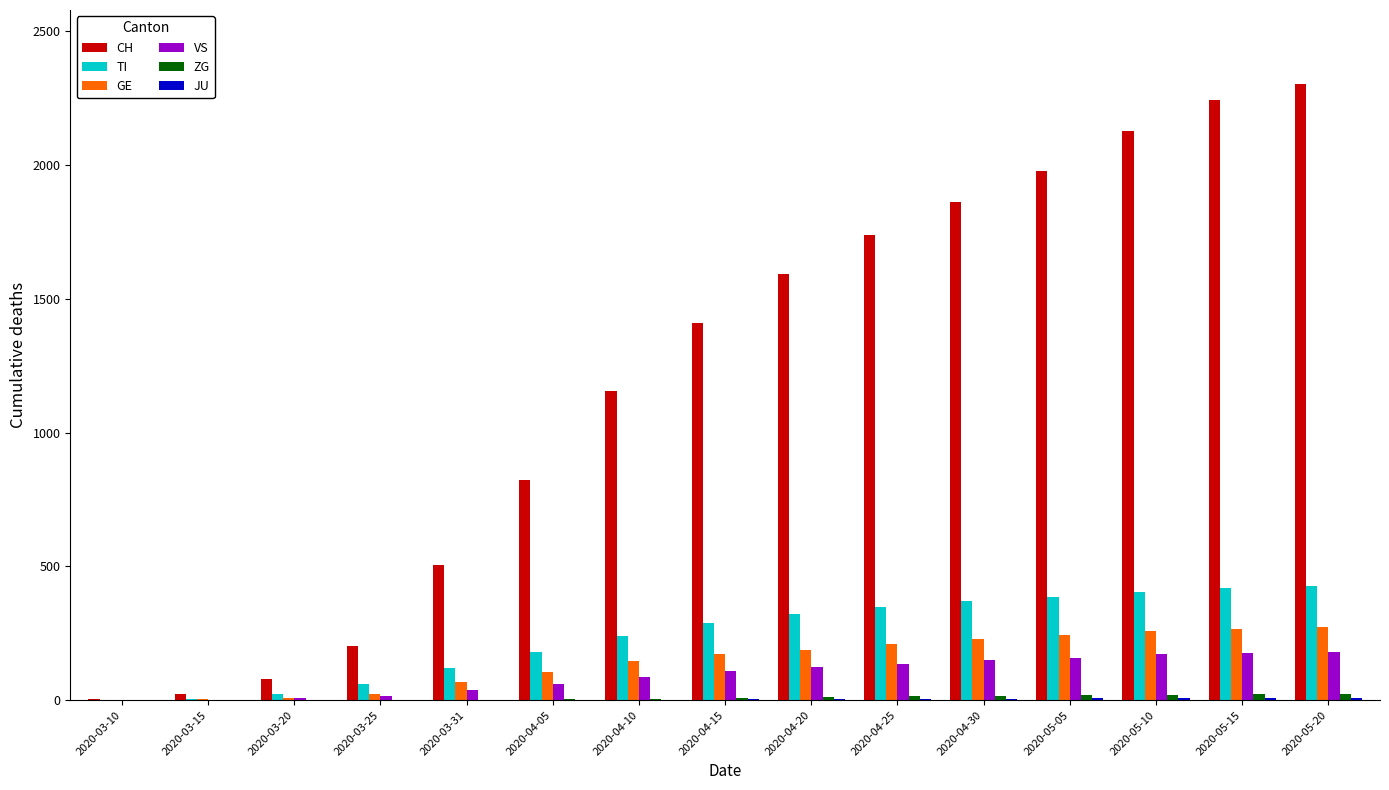

What is the greatest value displayed?

2303